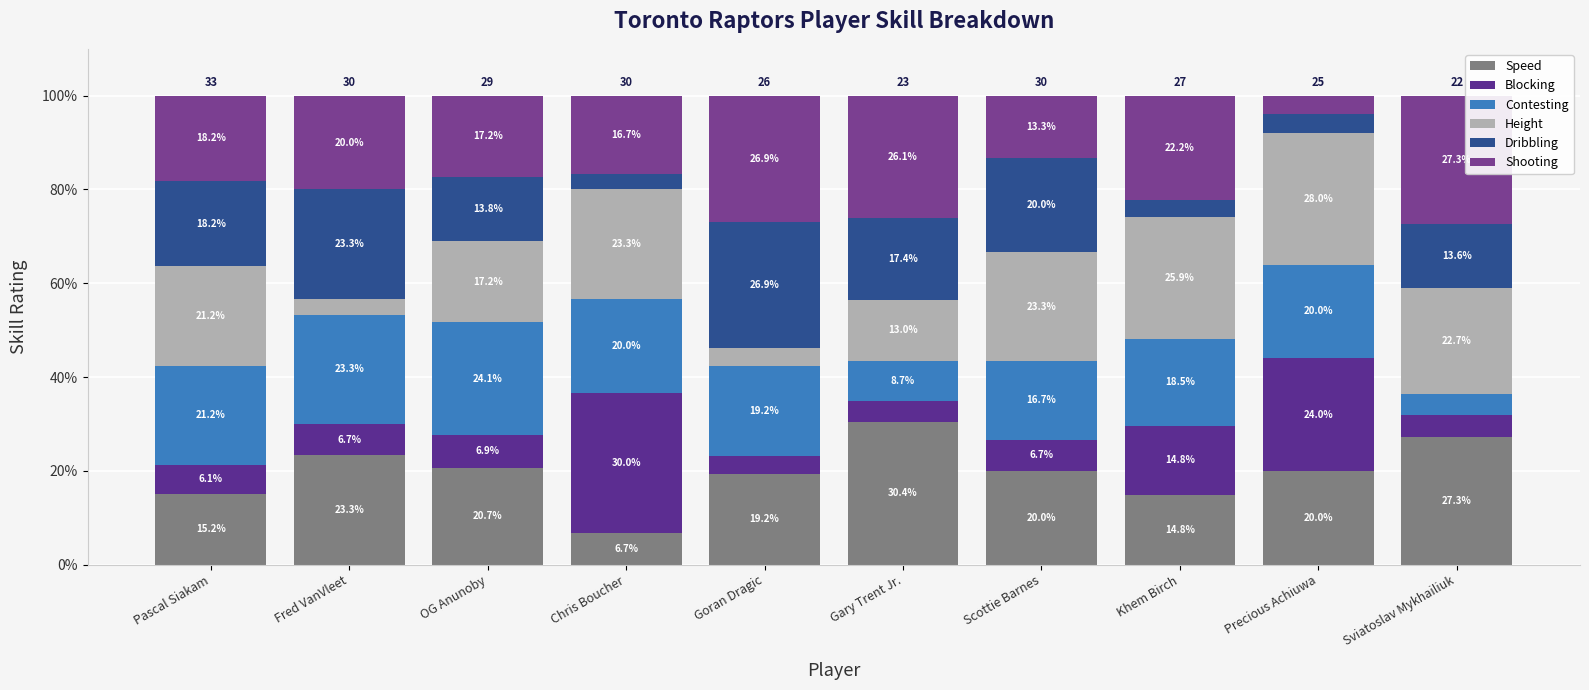

At Pascal Siakam, list the series in order from largest to smallest.

Contesting, Height, Shooting, Dribbling, Speed, Blocking